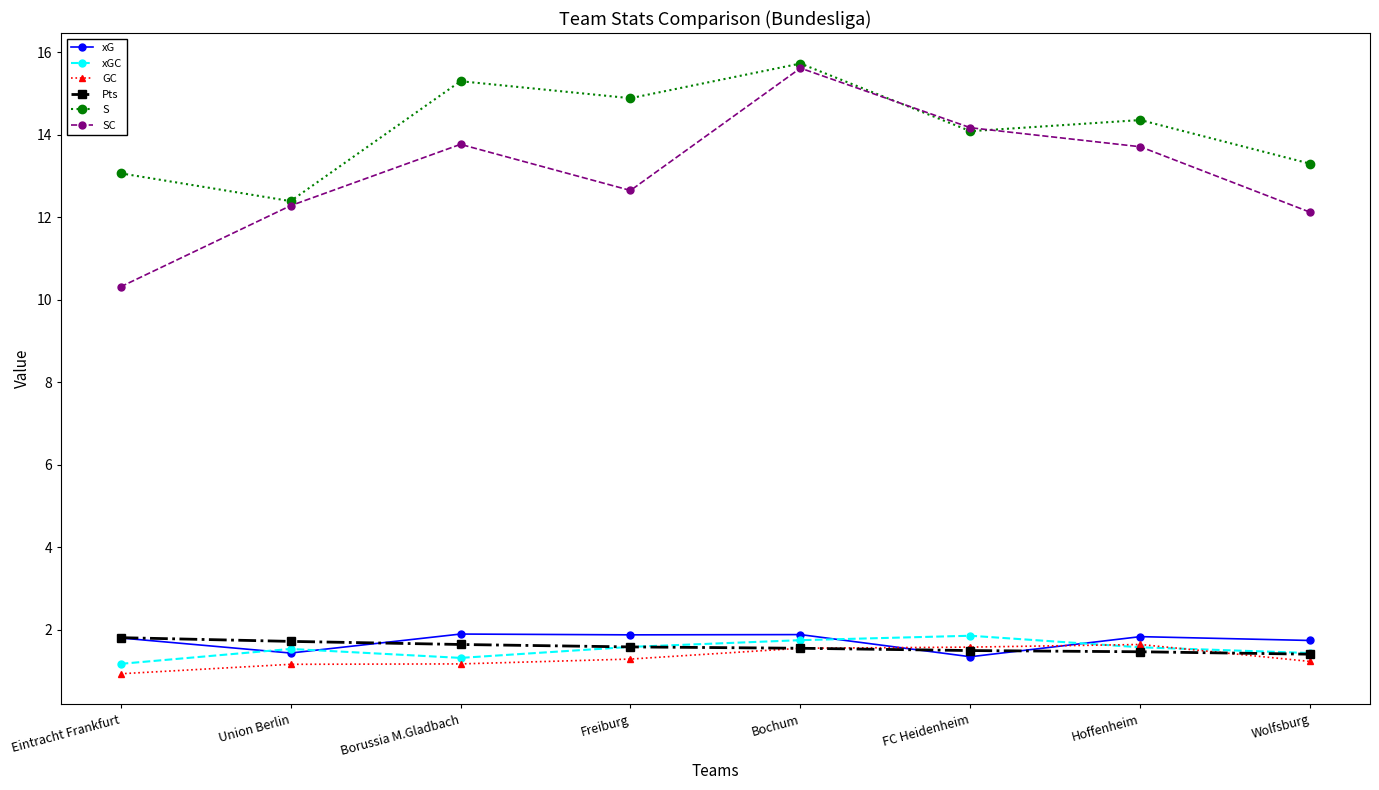

What is the value of the S point at the 2nd from the left?

12.4